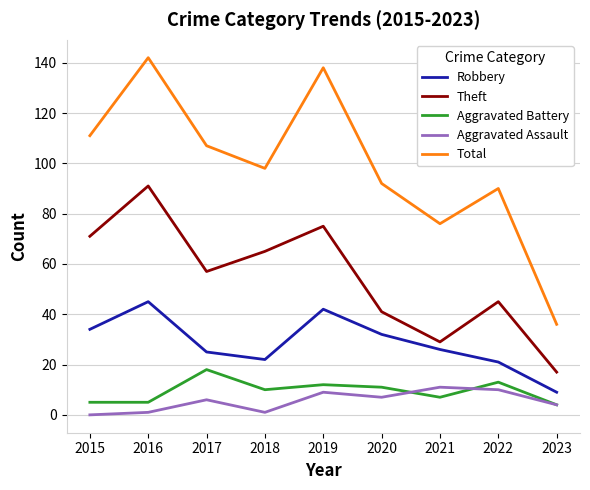

Where does the Theft series first go above 57?

2015